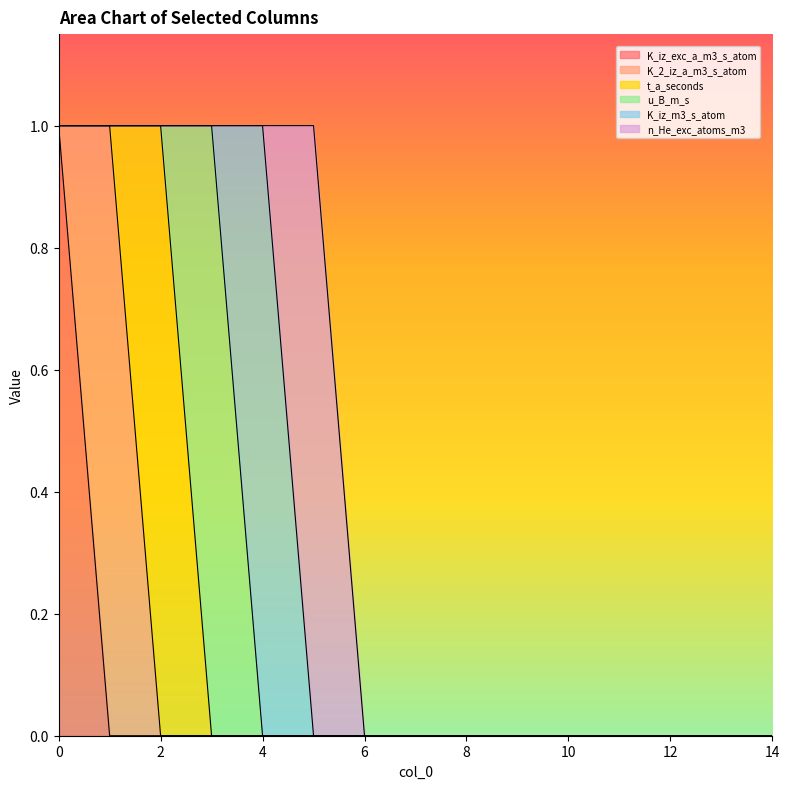

True or false: K_2_iz_a_m3_s_atom and n_He_exc_atoms_m3 cross at least once.

False